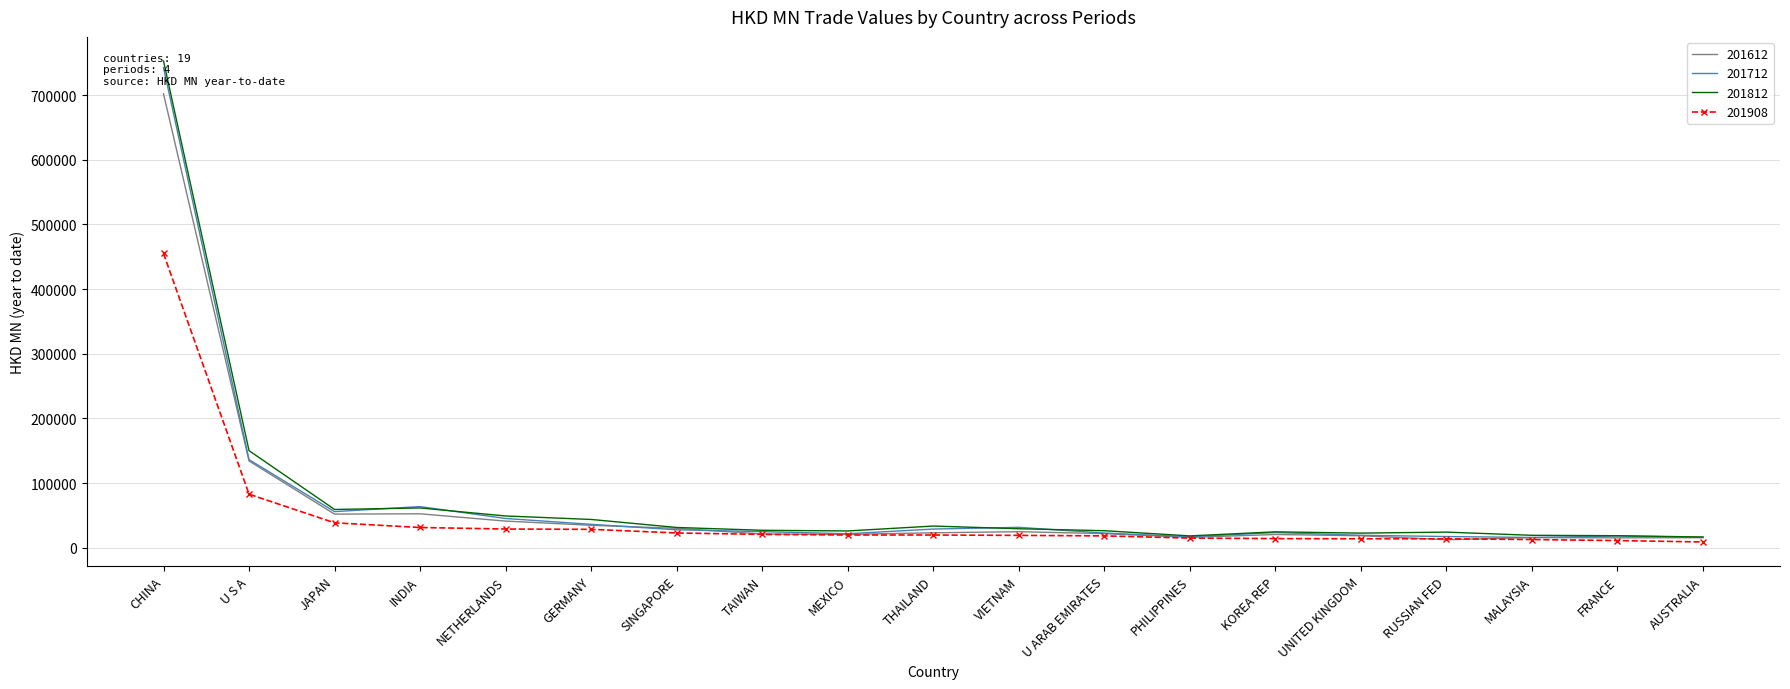

What position from the left is CHINA?

1